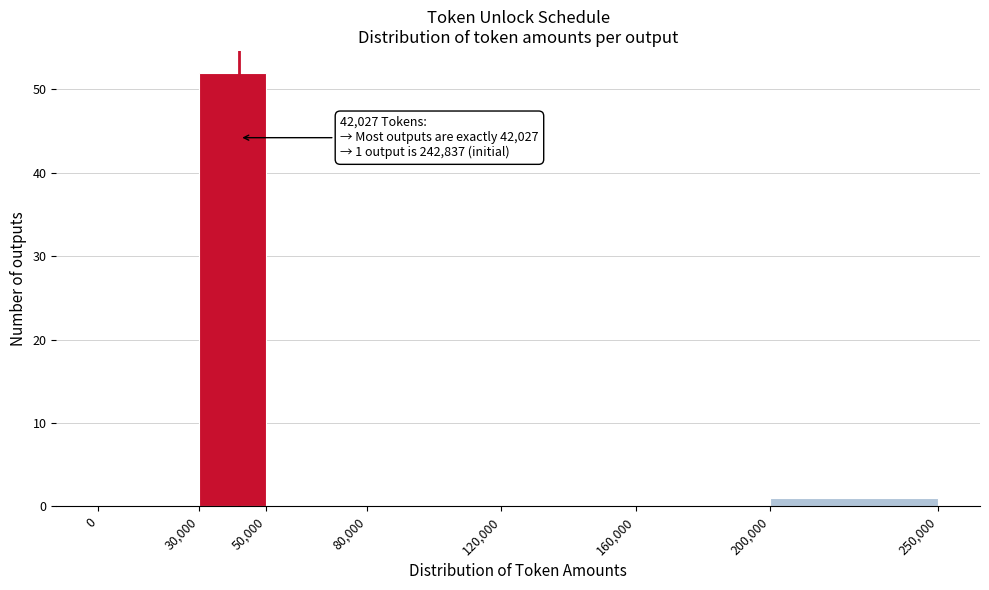

Over which range of the x-axis is the bar tallest?

30,000 to 50,000